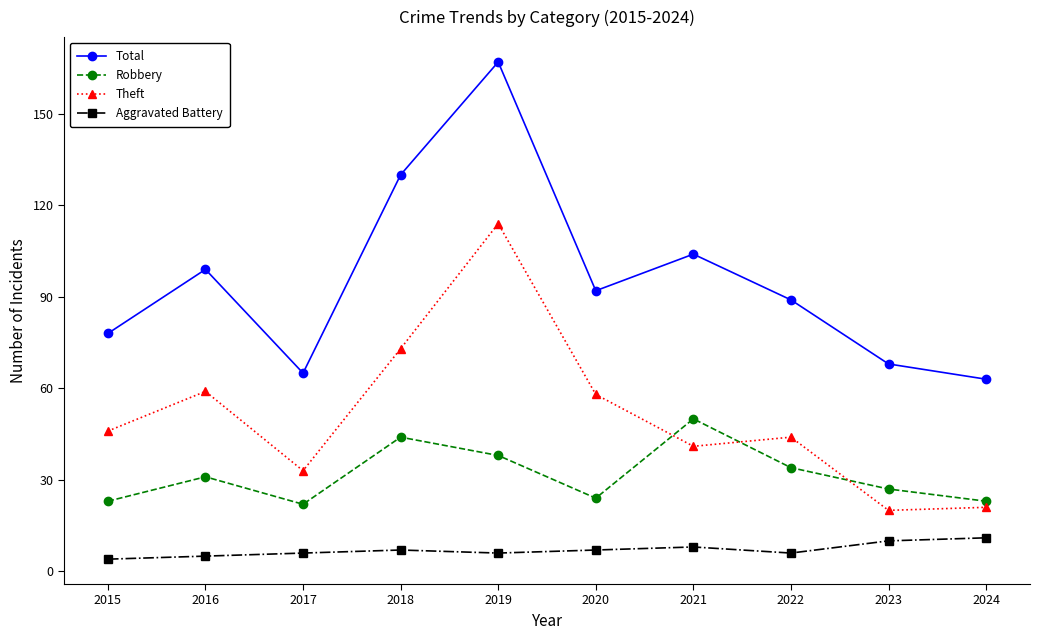

What is the maximum value shown in the chart?

167